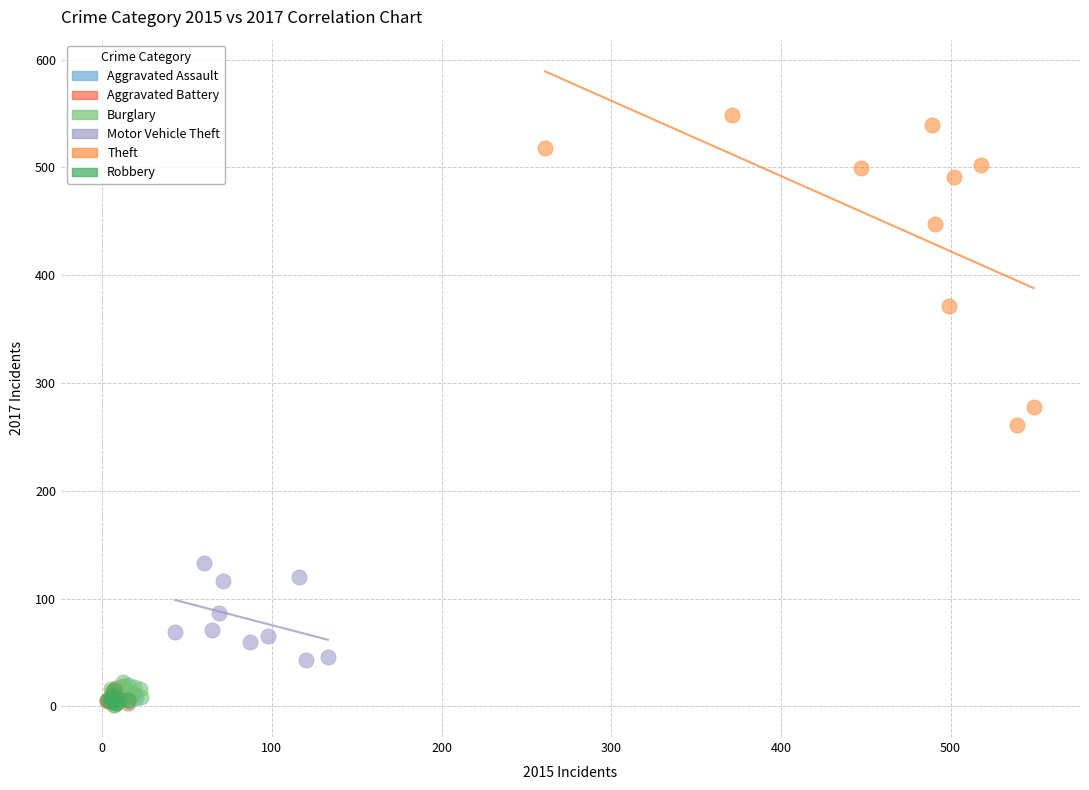

Which series contains the highest Y value?

Theft